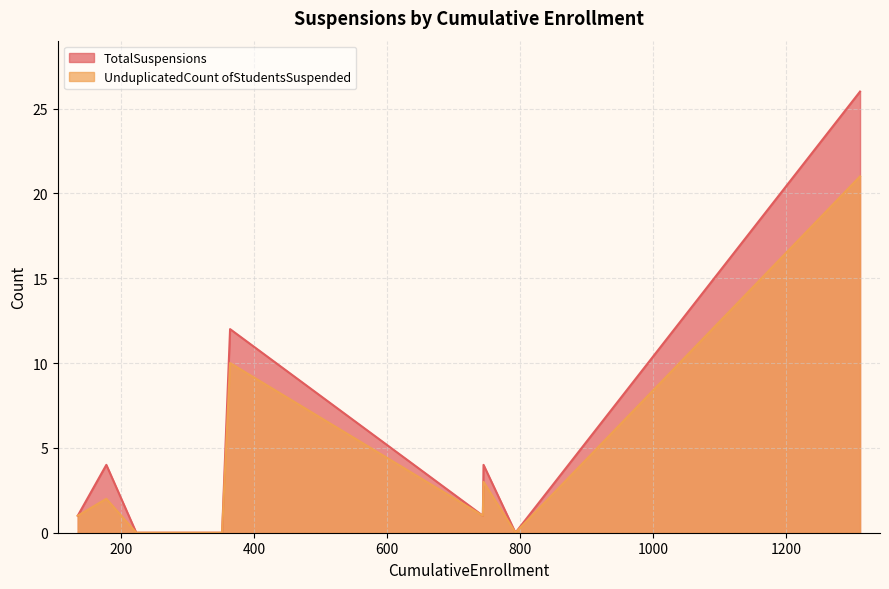

Rank the series by their maximum value, from highest to lowest.

TotalSuspensions, UnduplicatedCount ofStudentsSuspended